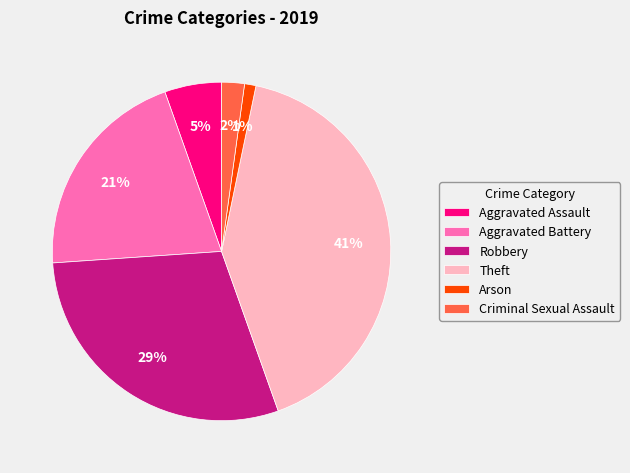

Which slice is the smallest?

Arson